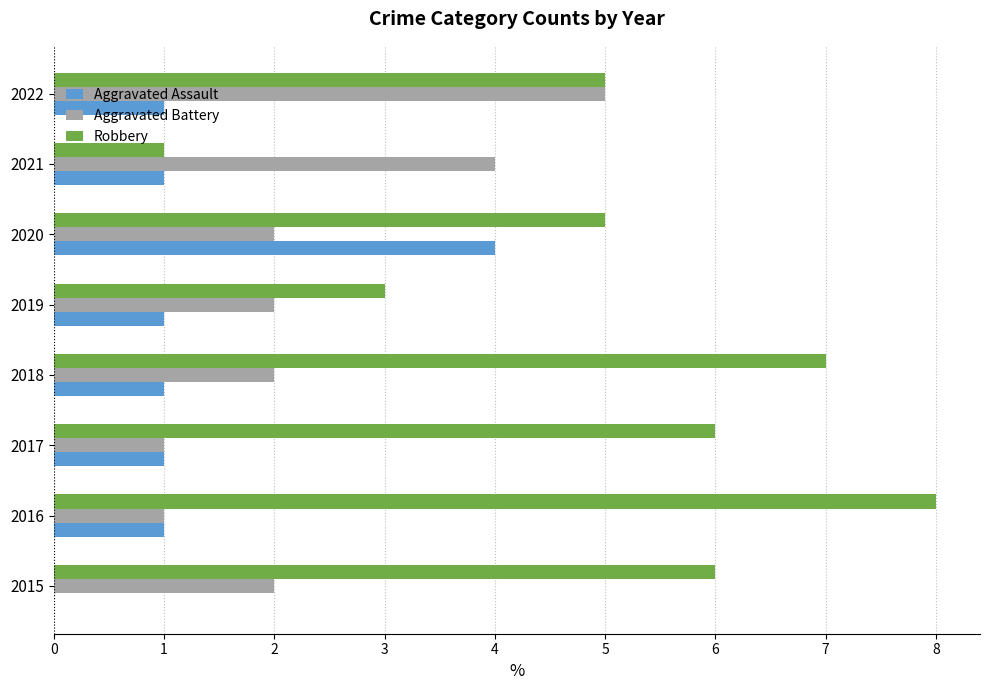

What is the sum of all Aggravated Battery values?

19